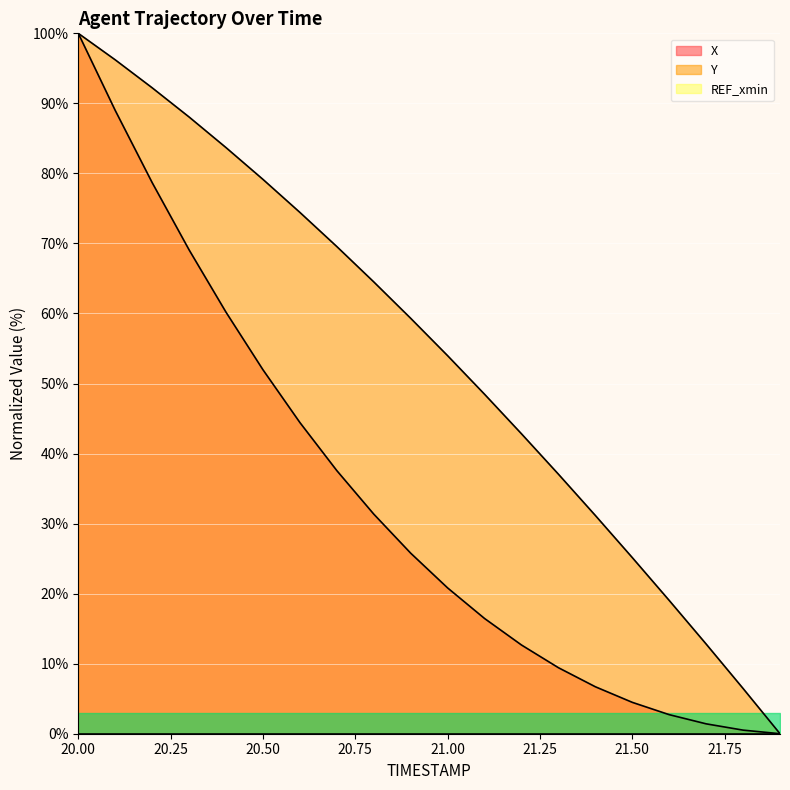

True or false: Y and X intersect in this chart.

False